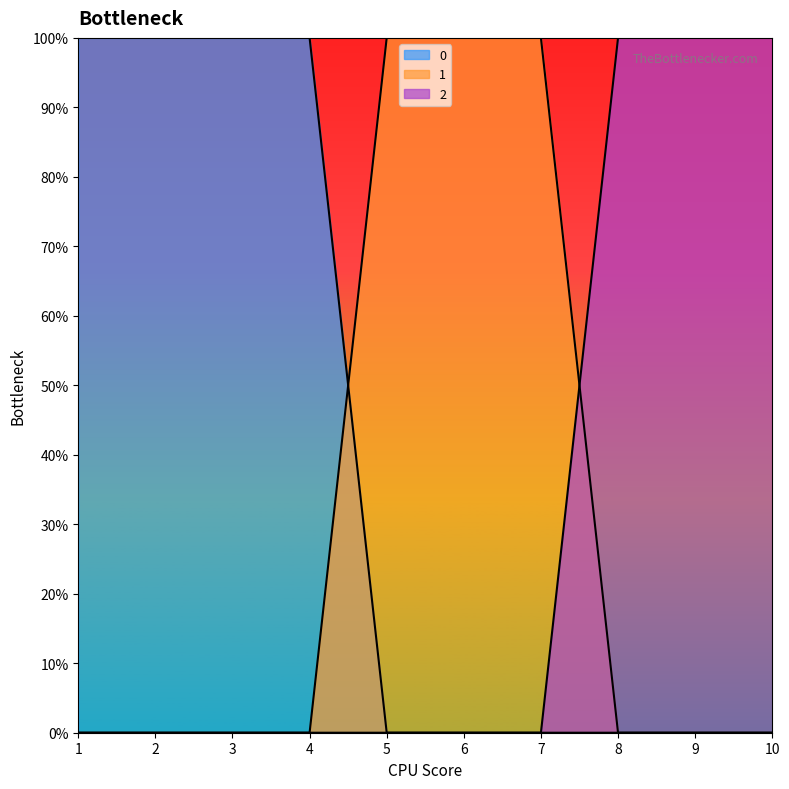

True or false: 1 has more than 2 interior local peaks.

False